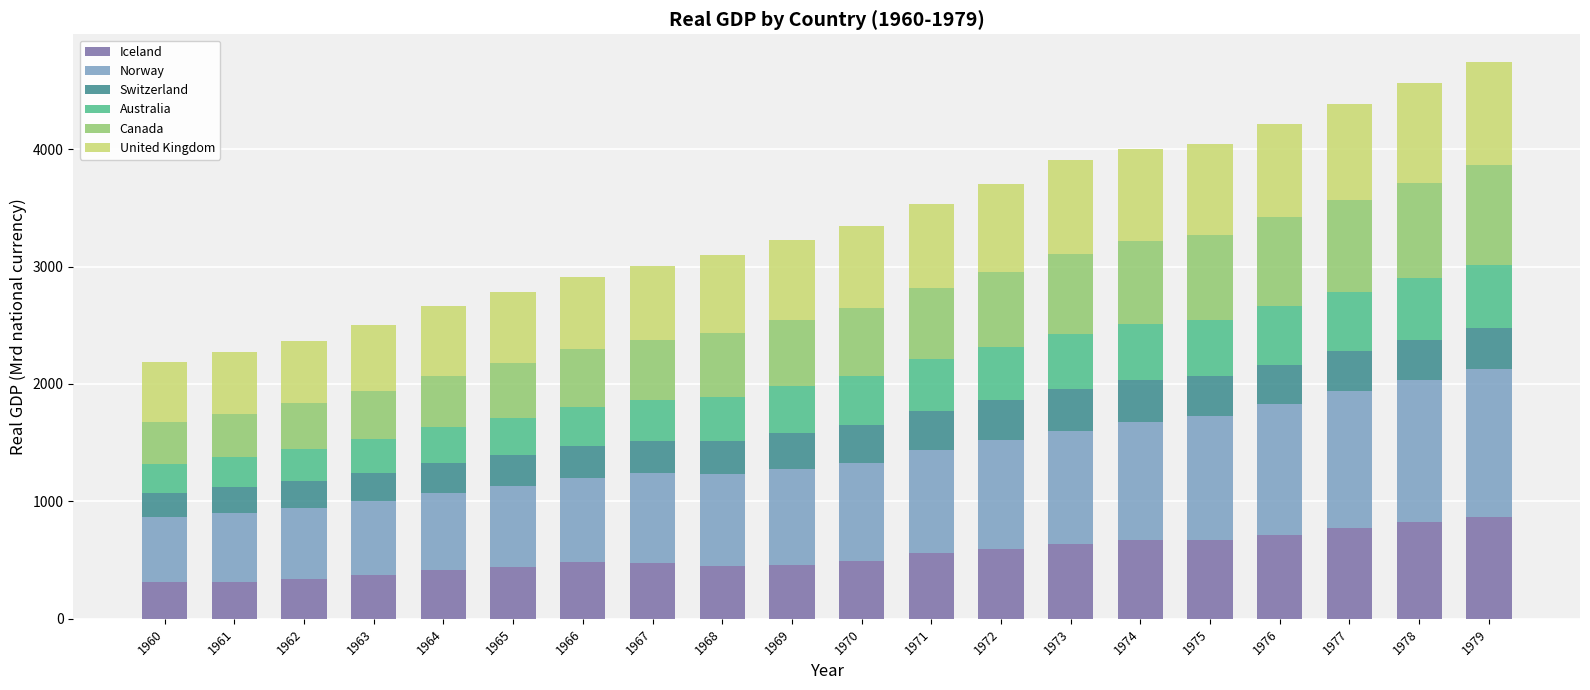

What is the maximum value for Iceland?

864.4